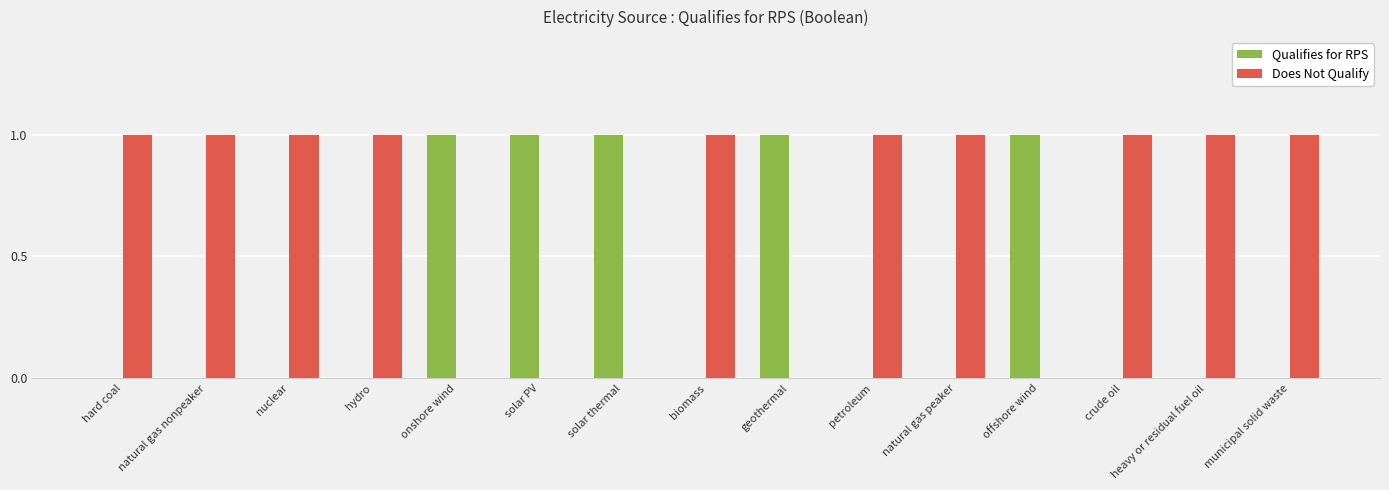

Is it true that Qualifies for RPS equals 2 at solar PV?

False